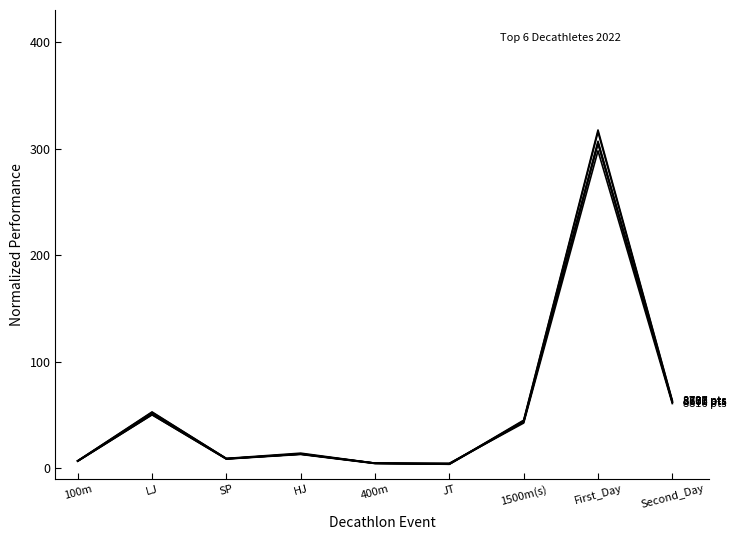

What position from the right is 400m?

5